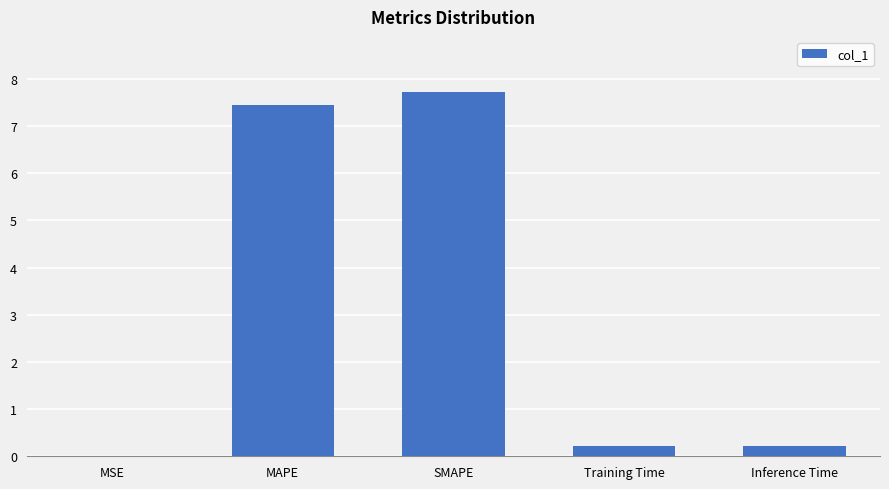

What is the sum of all values?

15.6